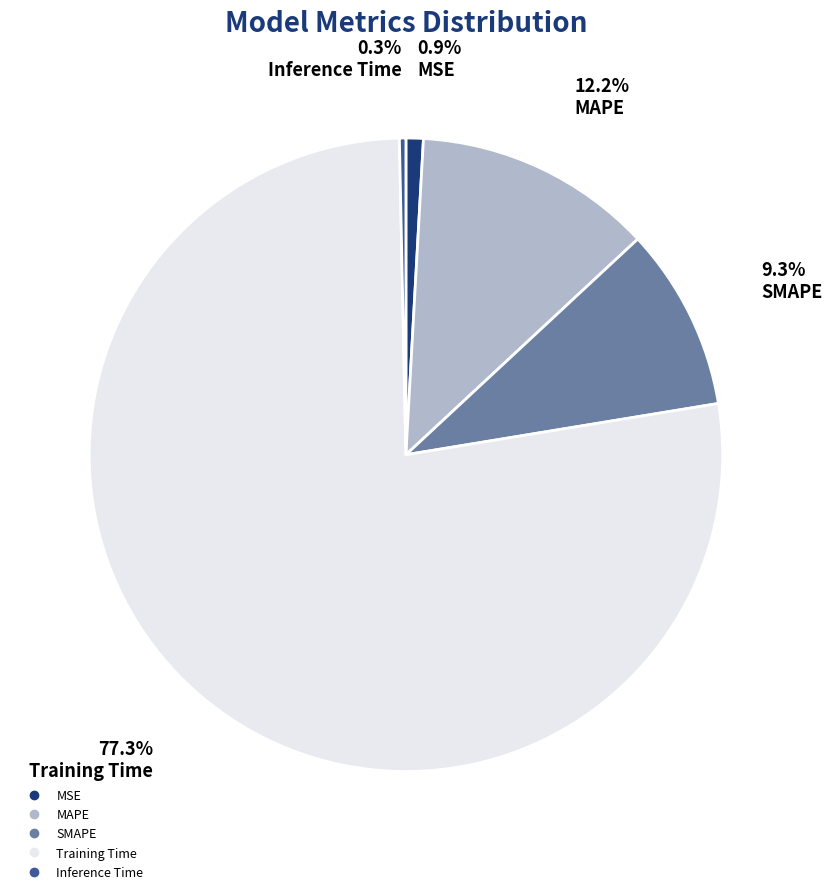

To the nearest percent, what is the combined percentage of SMAPE and MSE?

10%